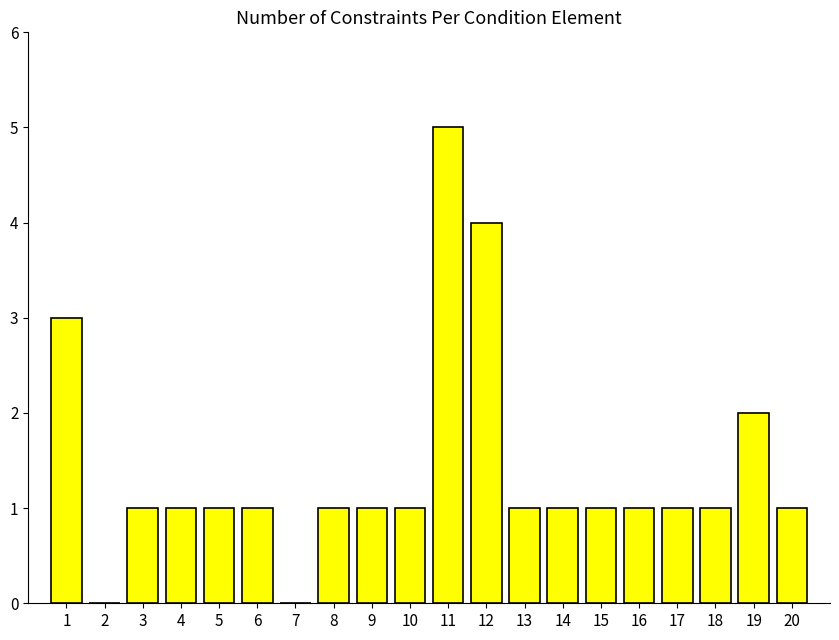

What is the change in value from 3 to 12?

+3